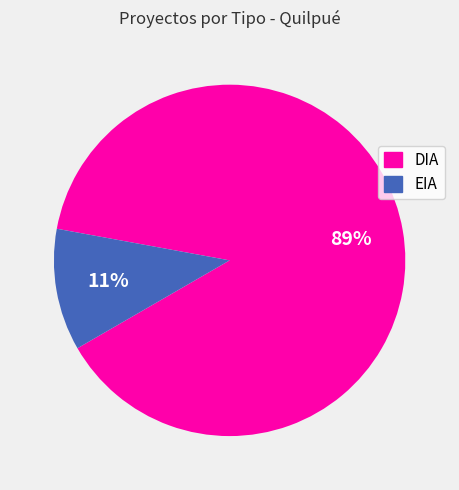

Which slice is the largest?

DIA